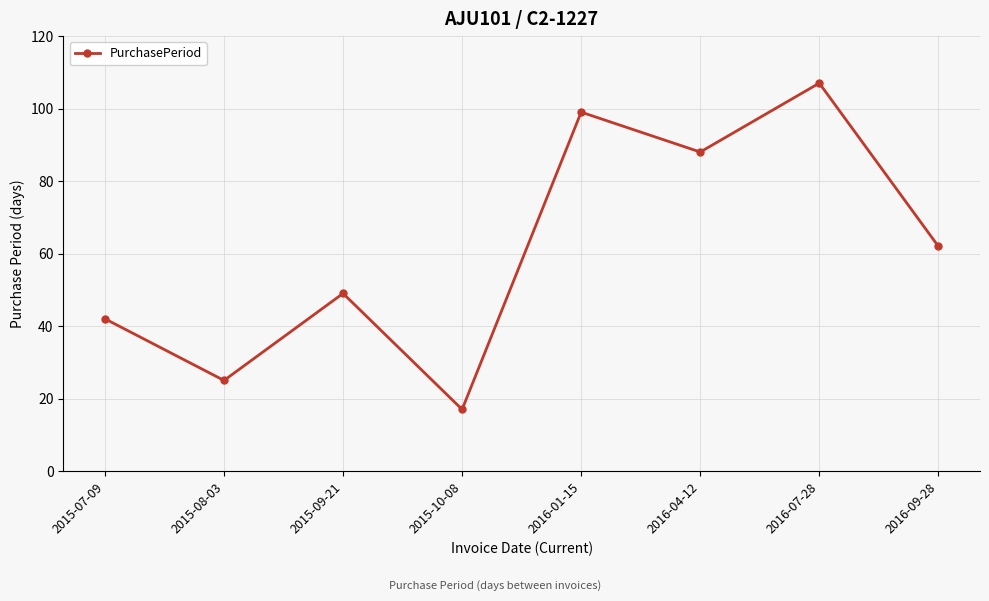

Where is the first local minimum?

2015-08-03